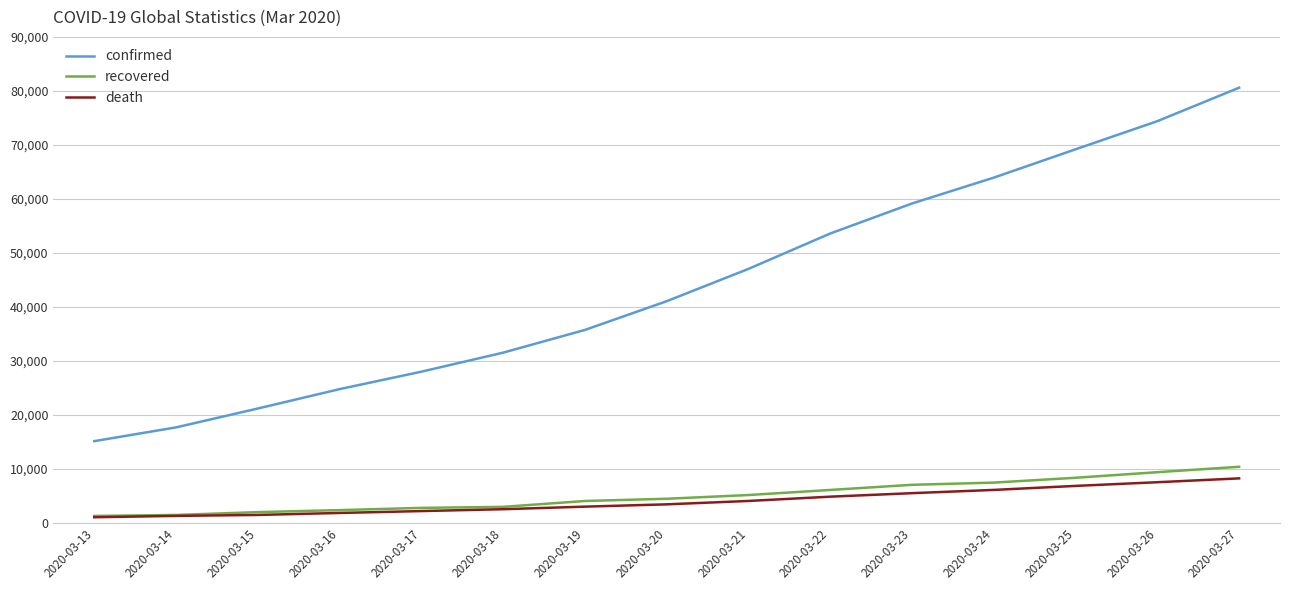

The value of death at 2020-03-22 is 4825. True or false?

True